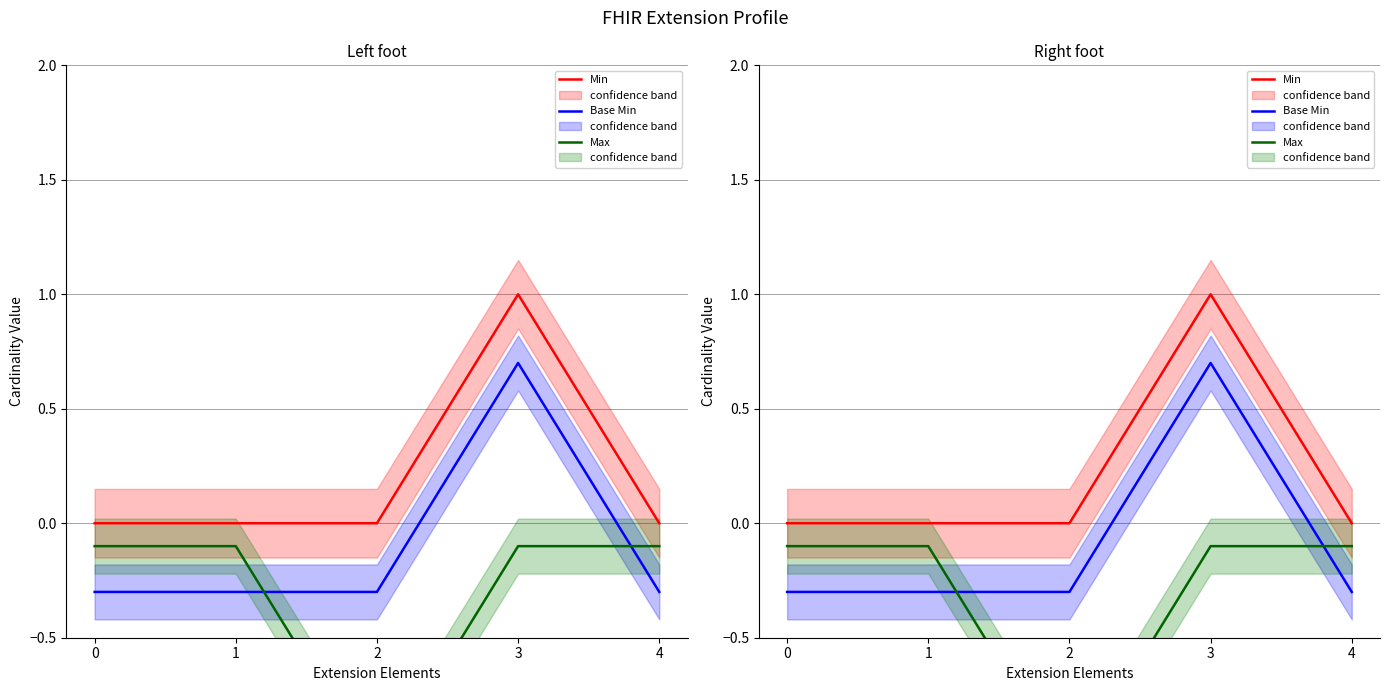

List the labels in order of Max value, smallest first.

2, 0, 1, 3, 4